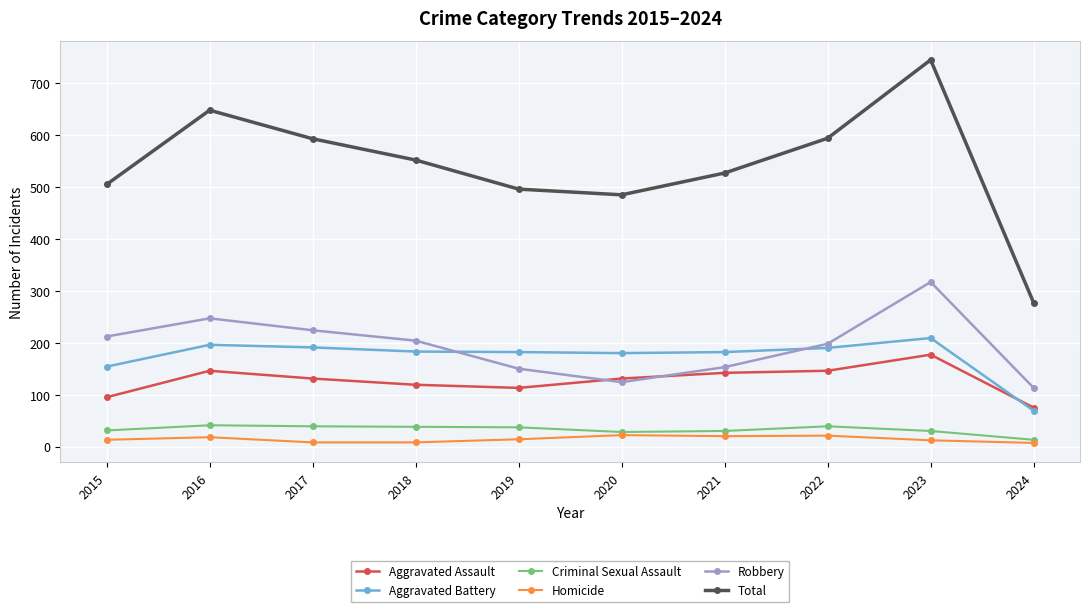

What is the total value across all series at 2022?

1188